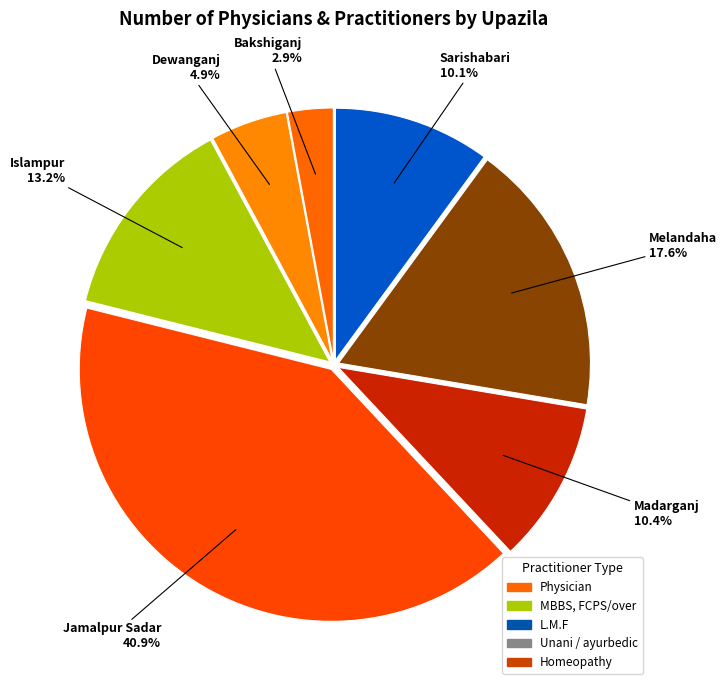

Count the number of slices in the pie.

7